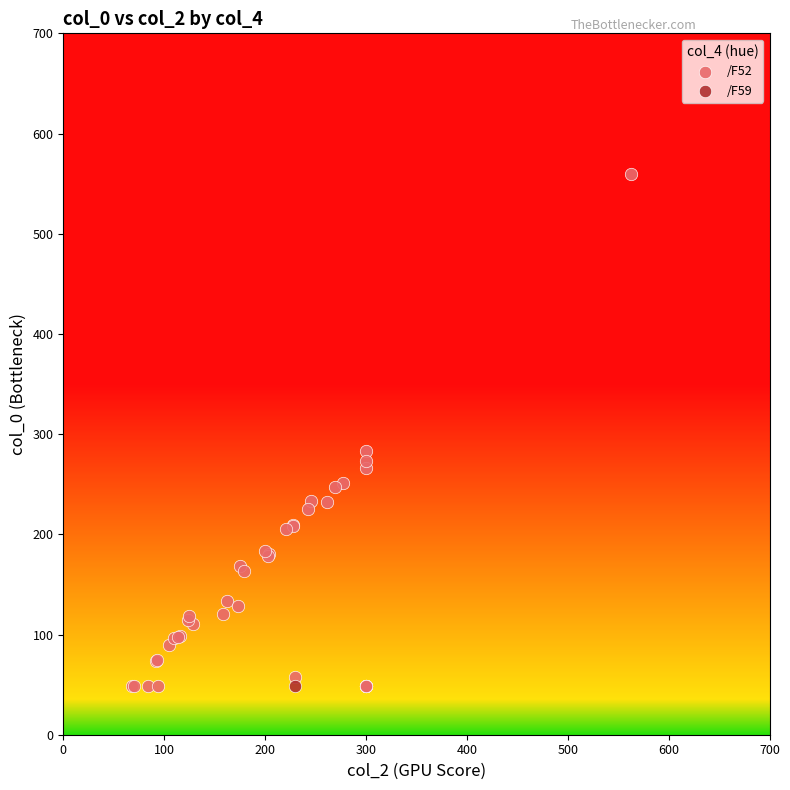

What are all the series names shown in the legend?

/F52, /F59